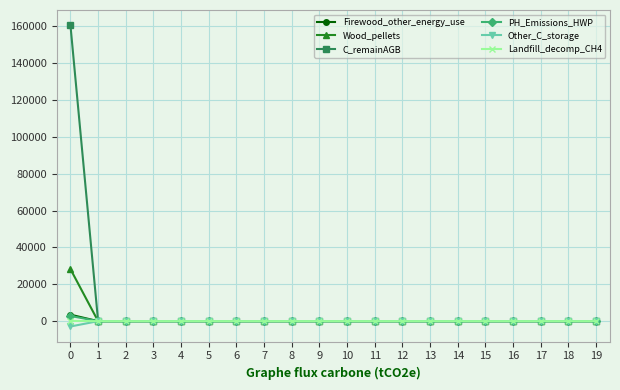

What is the highest value of the C_remainAGB series?

160690.3